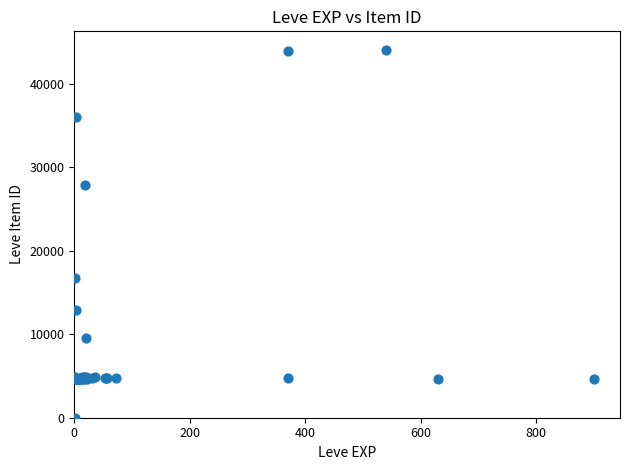

What Y value in the scatter plot is closest to 22050?

16734